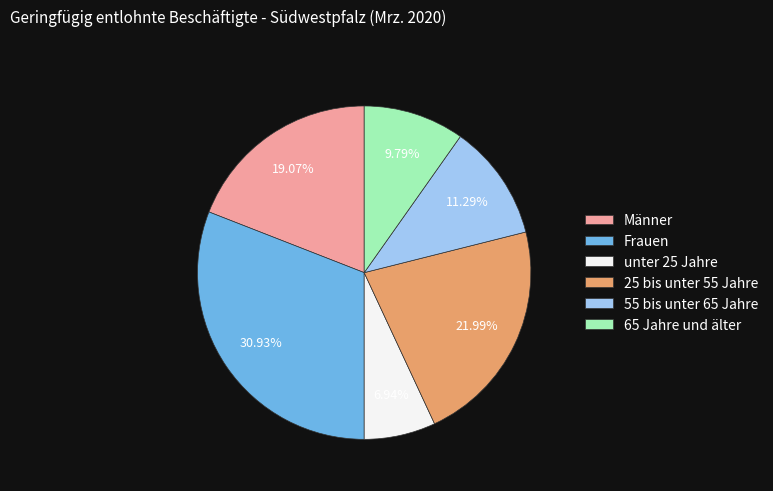

Which category has the smallest portion of the pie?

unter 25 Jahre